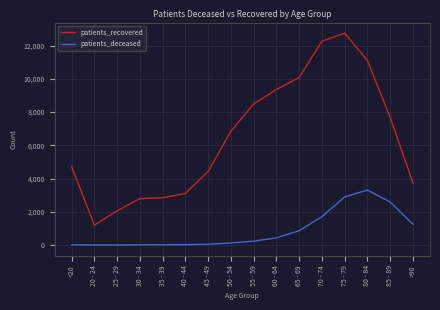

At which label does patients_recovered reach its peak?

75 - 79